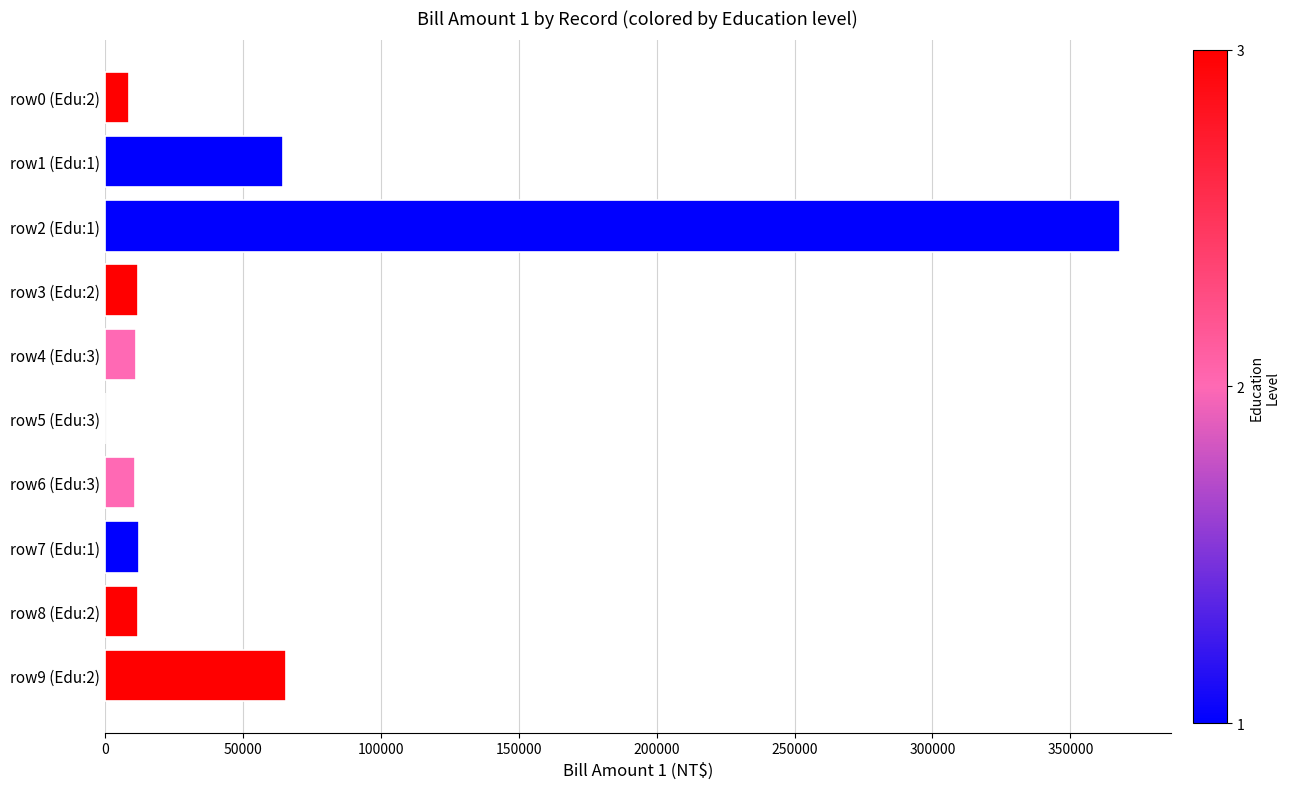

Which has a higher value, row2 (Edu:1) or row6 (Edu:3)?

row2 (Edu:1)